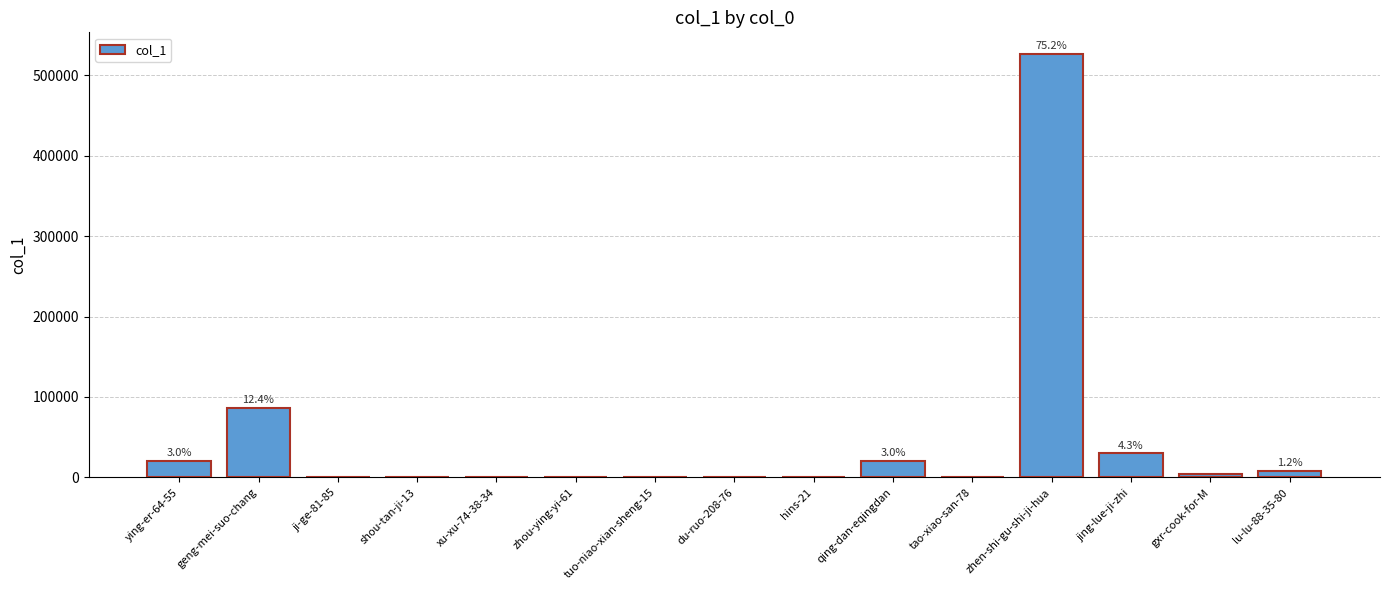

Are the bars horizontal?

No